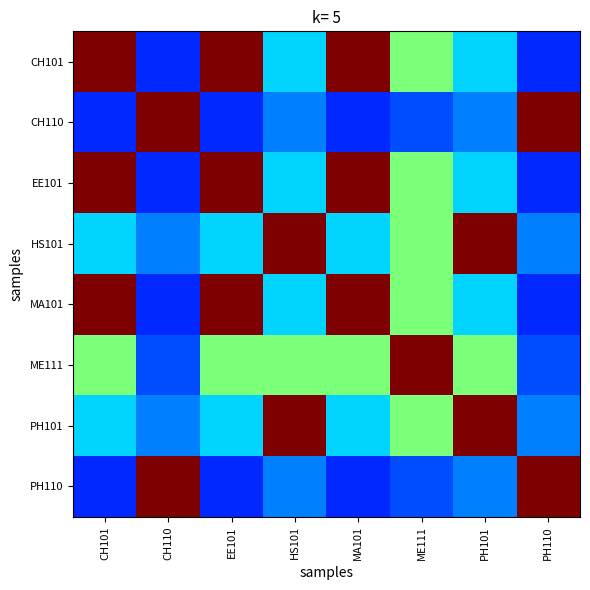

Reading left to right, extract all data points from this chart.

CH101: CH101=8.0	CH110=1.3	EE101=8.0	HS101=2.7	MA101=8.0	ME111=4.0	PH101=2.7	PH110=1.3
CH110: CH101=1.3	CH110=8.0	EE101=1.3	HS101=2.0	MA101=1.3	ME111=1.6	PH101=2.0	PH110=8.0
EE101: CH101=8.0	CH110=1.3	EE101=8.0	HS101=2.7	MA101=8.0	ME111=4.0	PH101=2.7	PH110=1.3
HS101: CH101=2.7	CH110=2.0	EE101=2.7	HS101=8.0	MA101=2.7	ME111=4.0	PH101=8.0	PH110=2.0
MA101: CH101=8.0	CH110=1.3	EE101=8.0	HS101=2.7	MA101=8.0	ME111=4.0	PH101=2.7	PH110=1.3
ME111: CH101=4.0	CH110=1.6	EE101=4.0	HS101=4.0	MA101=4.0	ME111=8.0	PH101=4.0	PH110=1.6
PH101: CH101=2.7	CH110=2.0	EE101=2.7	HS101=8.0	MA101=2.7	ME111=4.0	PH101=8.0	PH110=2.0
PH110: CH101=1.3	CH110=8.0	EE101=1.3	HS101=2.0	MA101=1.3	ME111=1.6	PH101=2.0	PH110=8.0